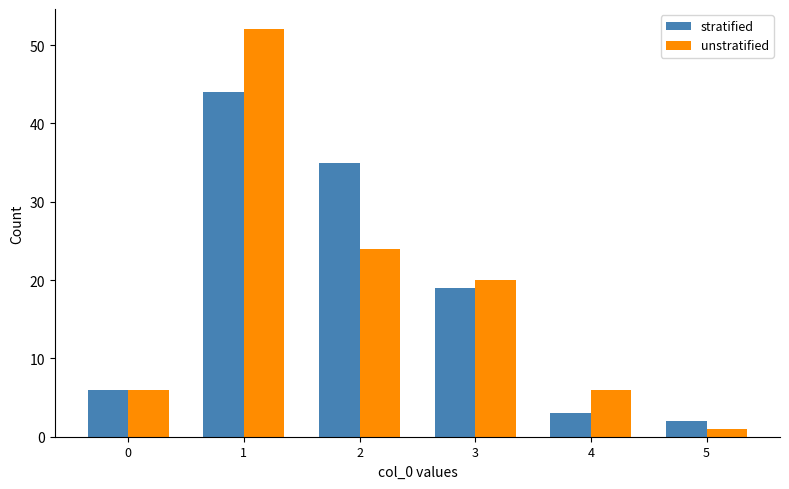

Reading left to right, extract all data points from this chart.

stratified: 0=6	1=44	2=35	3=19	4=3	5=2
unstratified: 0=6	1=52	2=24	3=20	4=6	5=1